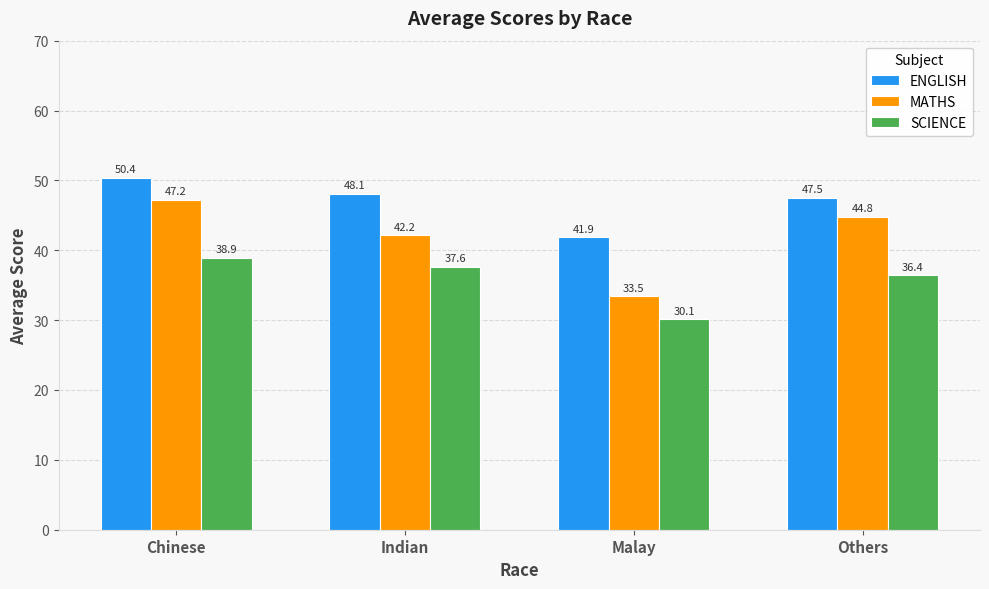

Read the SCIENCE value at Chinese.

38.9